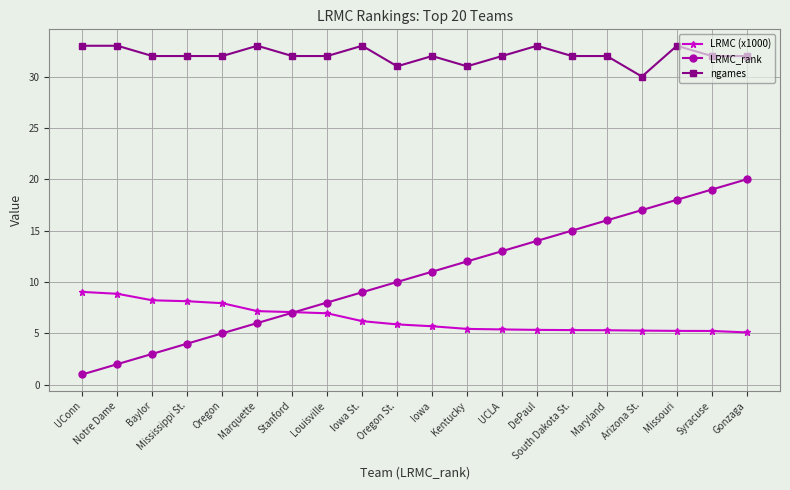

True or false: LRMC_rank has more than 0 interior local peaks.

False